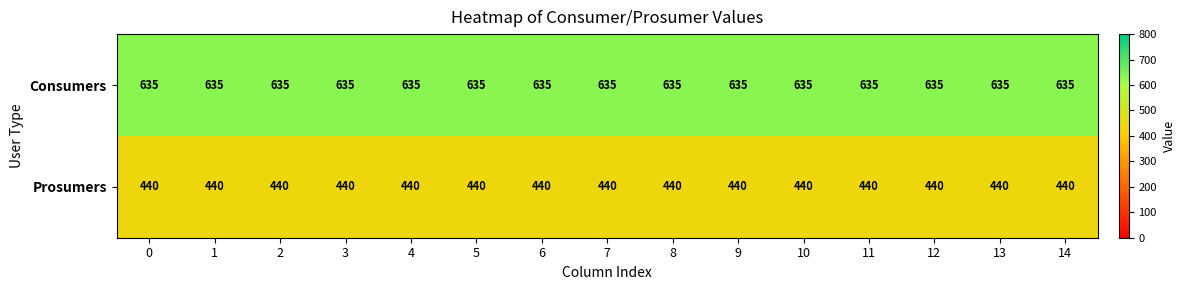

What is the approximate value of Prosumers at 0?

440